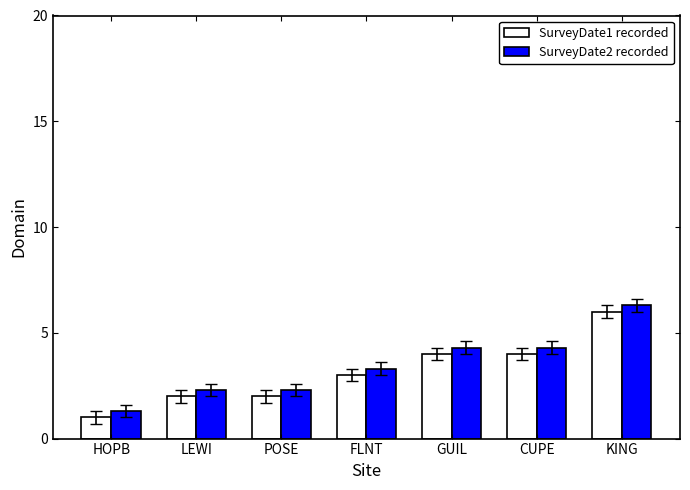

How many values in the SurveyDate2 recorded series exceed 3?

4